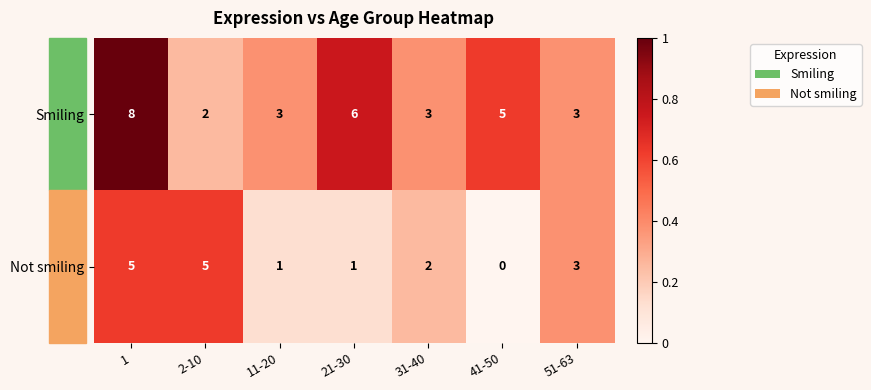

List the series in order of their peak value, lowest first.

Not smiling, Smiling